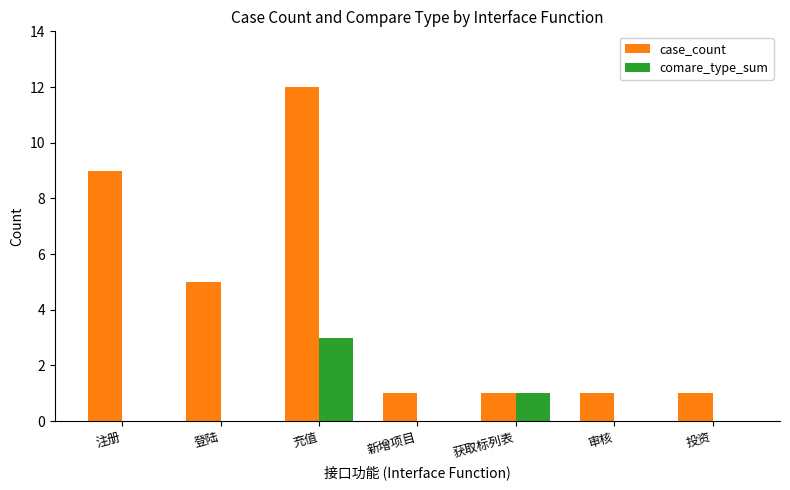

Which series changed the most between 注册 and 获取标列表?

case_count